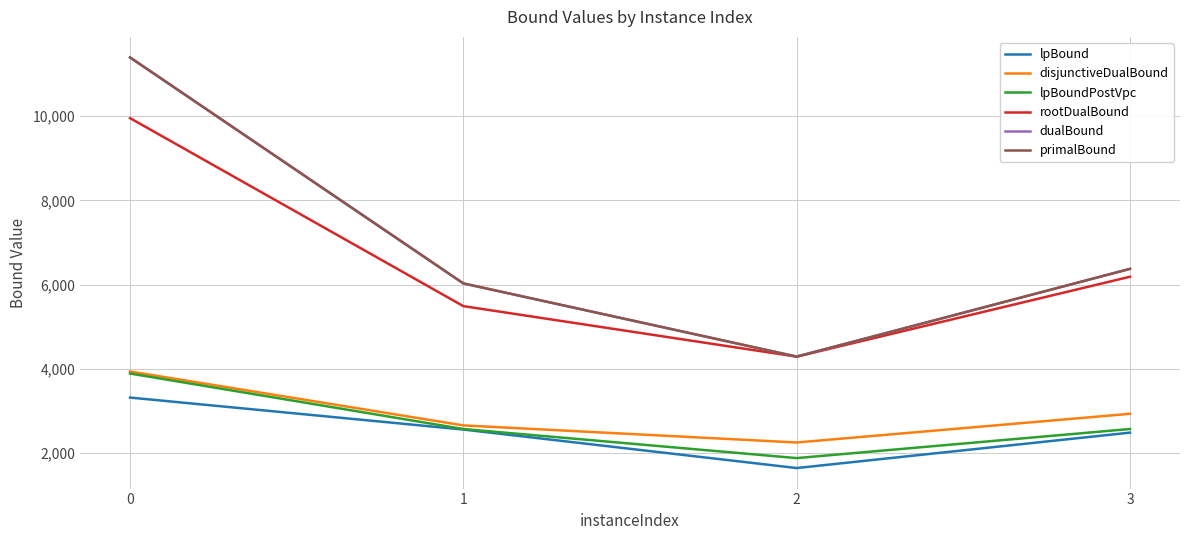

True or false: lpBound and dualBound intersect in this chart.

False